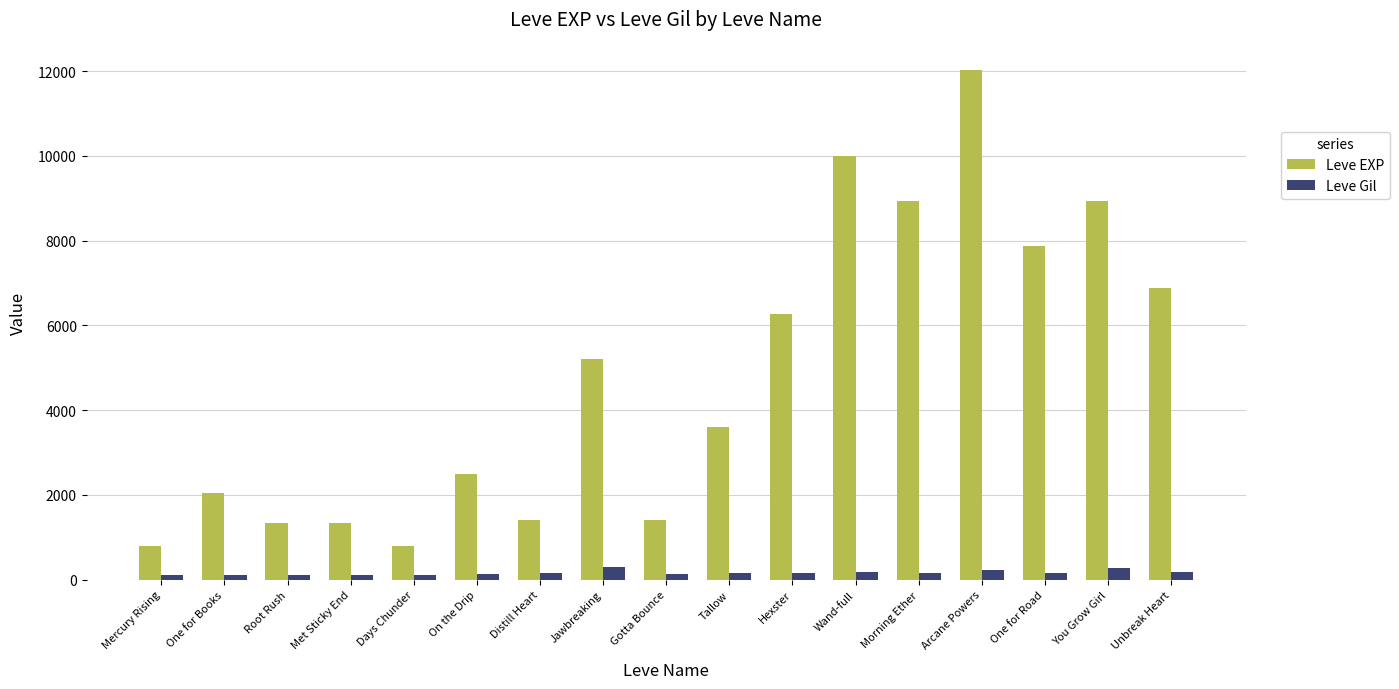

What is the maximum value shown in the chart?

12030